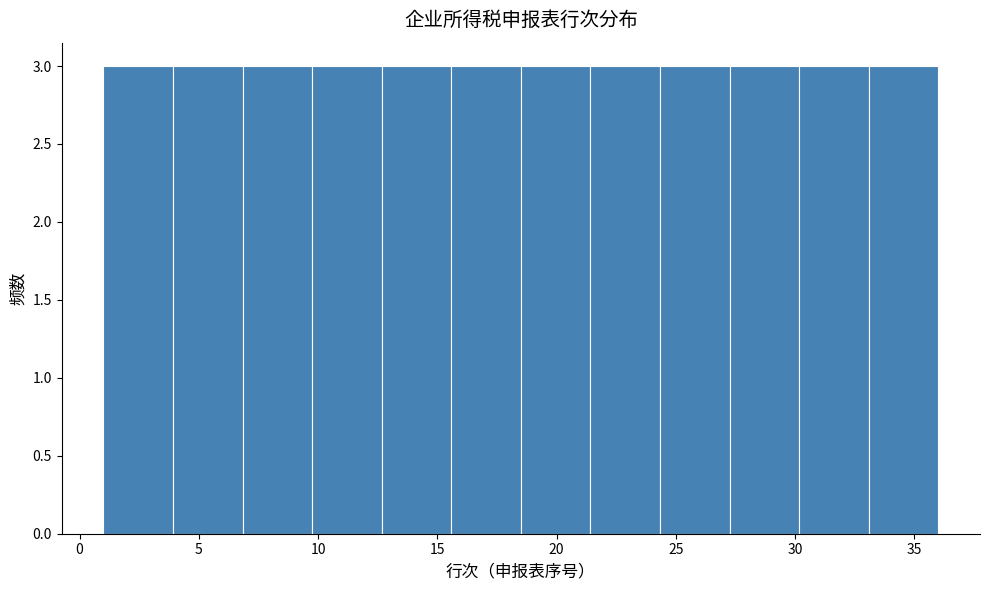

Reading left to right, list every bar in this chart as the range it spans on the x-axis followed by its height. Neither the bar edges nor the heights are printed on the chart, so give them approximately, as read against the axes.

1.0 to 4.0: 3
4.0 to 7.0: 3
7.0 to 10.0: 3
10.0 to 12.5: 3
12.5 to 15.5: 3
15.5 to 18.5: 3
18.5 to 21.5: 3
21.5 to 24.5: 3
24.5 to 27.5: 3
27.5 to 30.0: 3
30.0 to 33.0: 3
33.0 to 36.0: 3